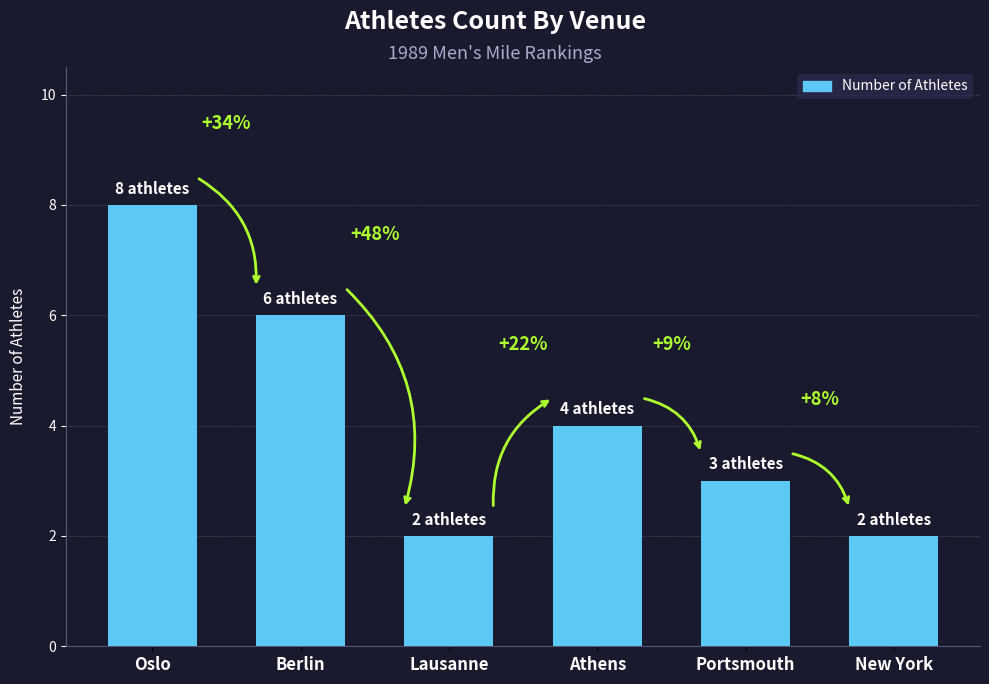

What is the ratio of the value at Lausanne to the value at Oslo?

0.2